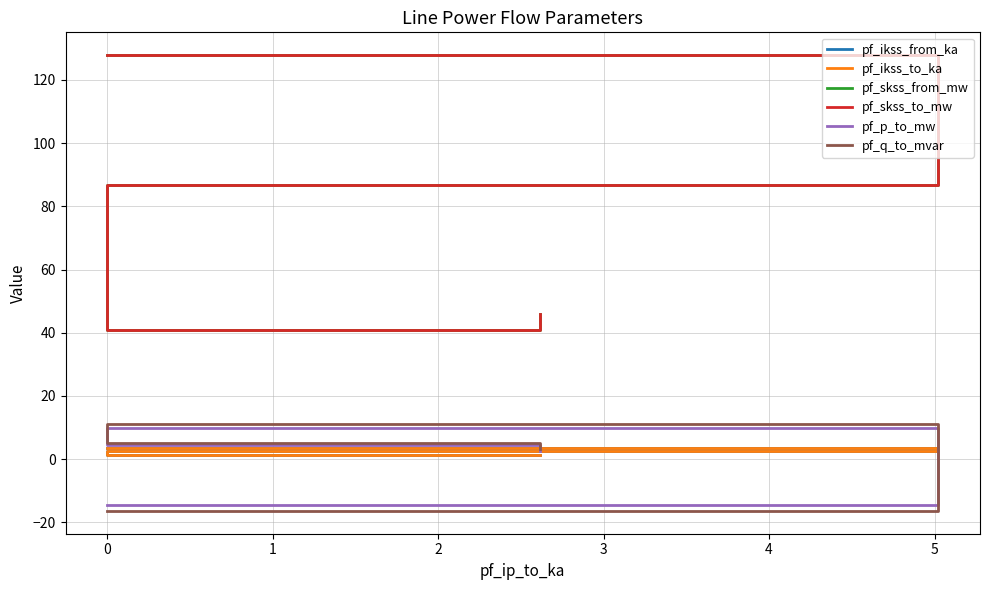

How many data points in pf_ikss_to_ka are above 2?

2